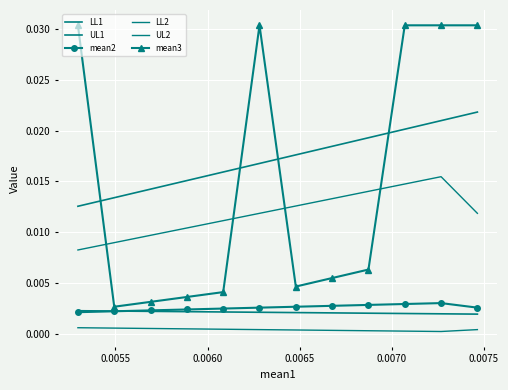

How many lines are shown in the chart?

6